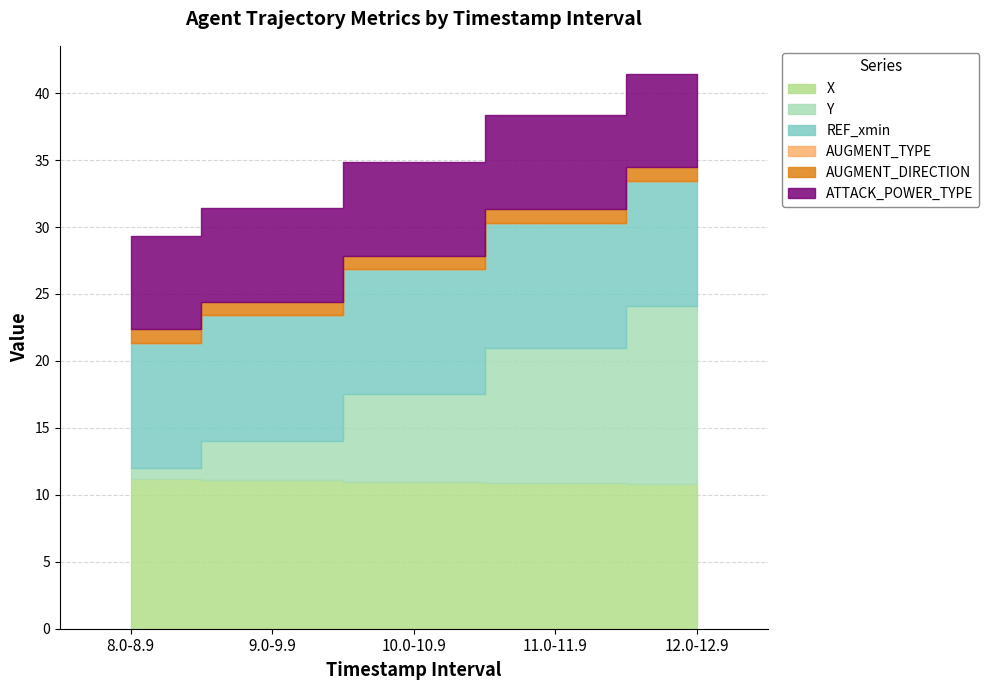

True or false: ATTACK_POWER_TYPE and AUGMENT_TYPE cross at least once.

False